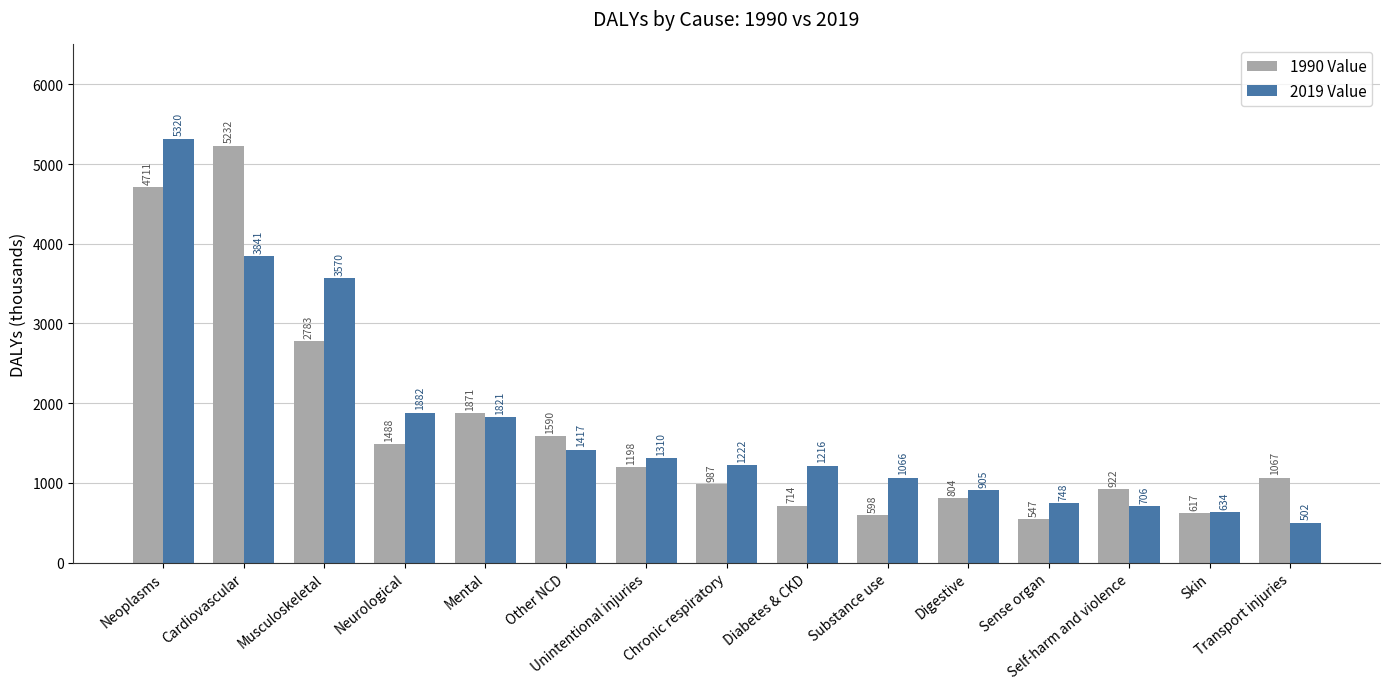

What is the value of the 1990 Value bar at the 8th from the left?

987.3